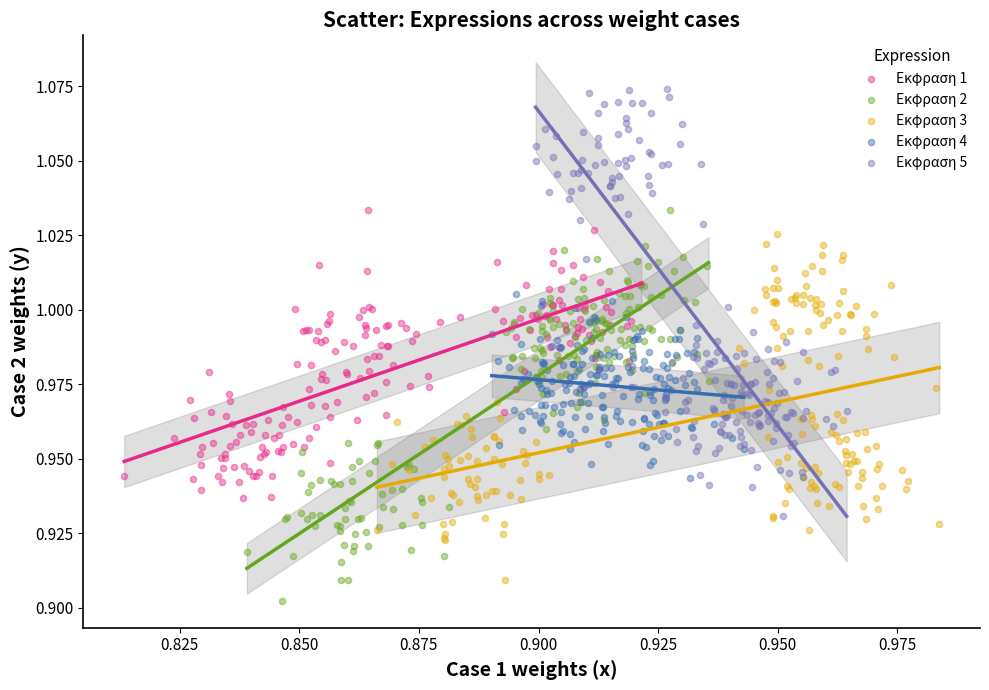

Which series has the largest Y range (max minus min)?

Εκφραση 5